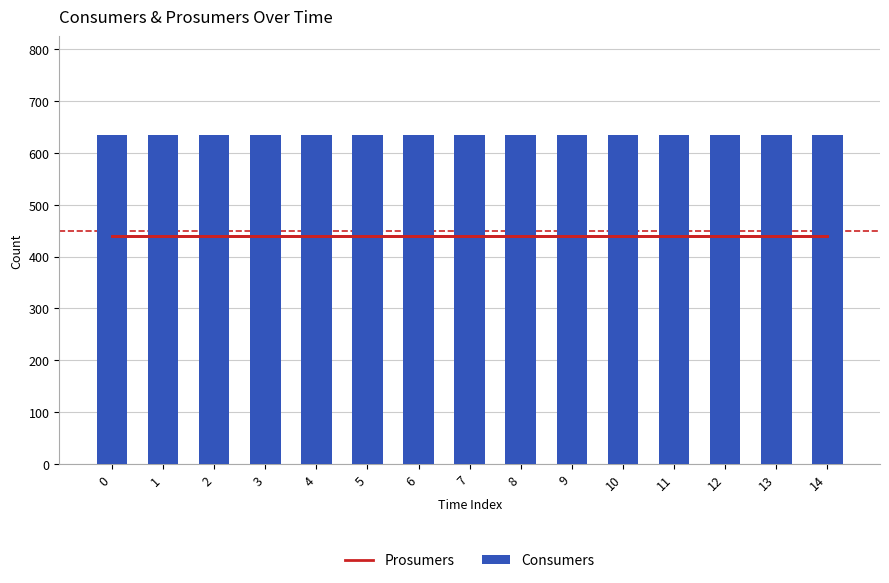

Reading left to right, extract all data points from this chart.

Prosumers: 440	440	440	440	440	440	440	440	440	440	440	440	440	440	440
Consumers: 635	635	635	635	635	635	635	635	635	635	635	635	635	635	635